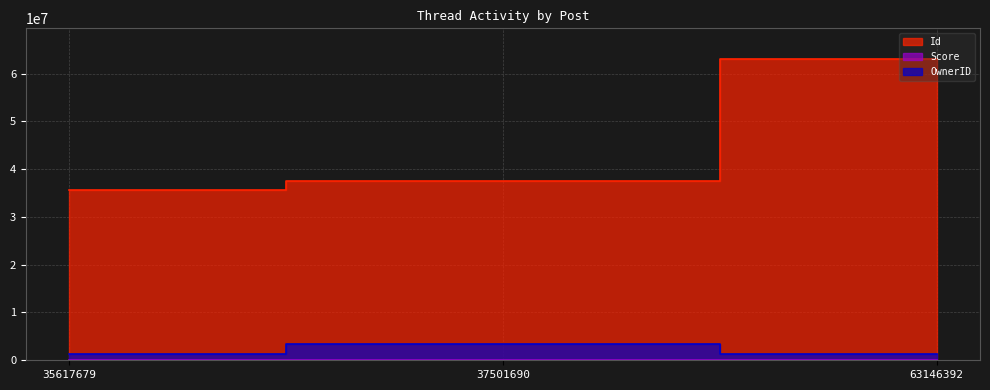

Rank the categories by OwnerID value from lowest to highest.

35617679, 63146392, 37501690